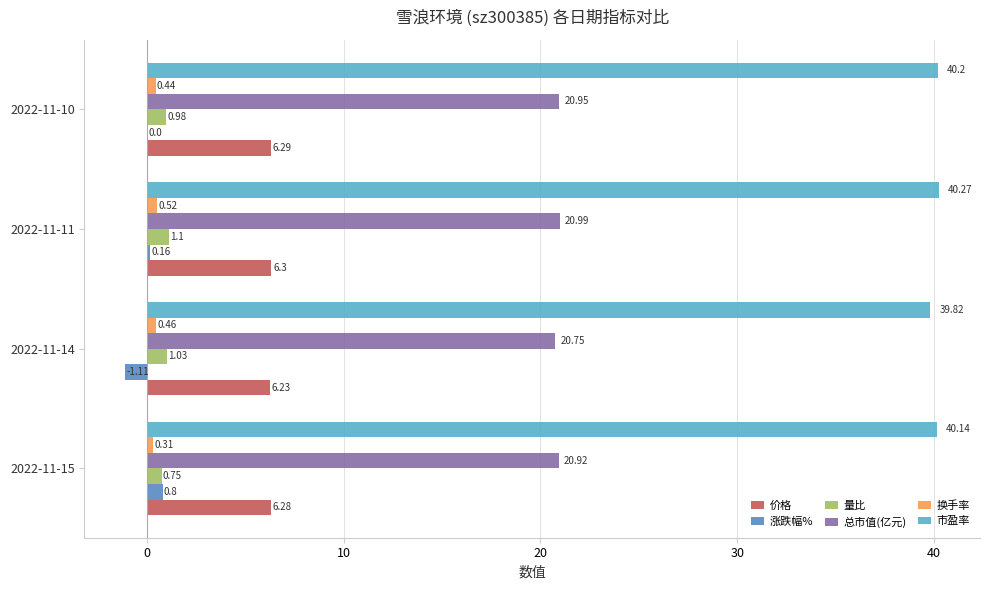

Which series has the largest total across all categories?

市盈率